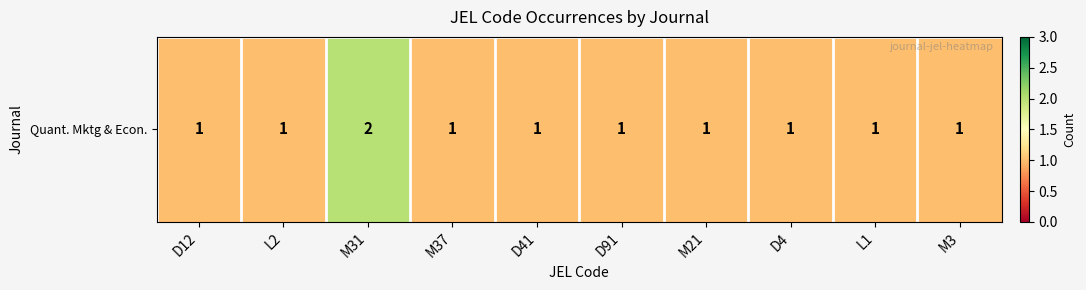

What is the difference between the values at M31 and M21?

1